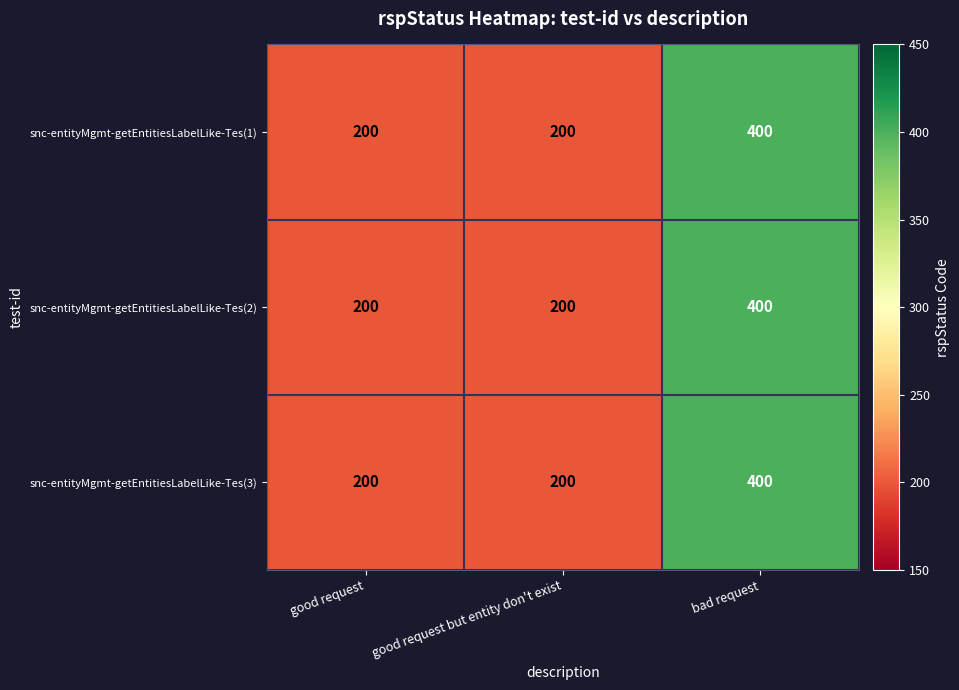

The snc-entityMgmt-getEntitiesLabelLike-Tes(2) series shows 200 at good request but entity don't exist. True or false?

True